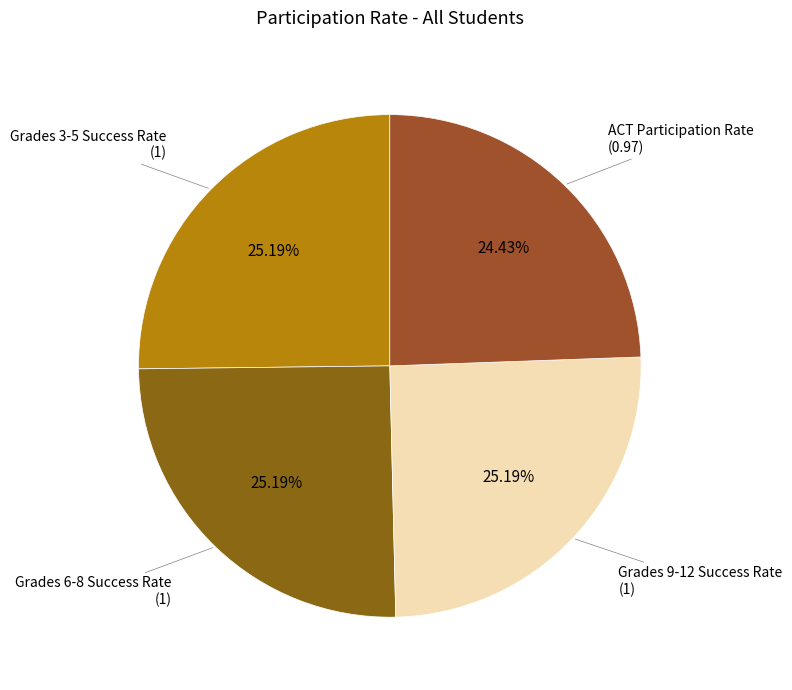

How many slices are in this pie chart?

4